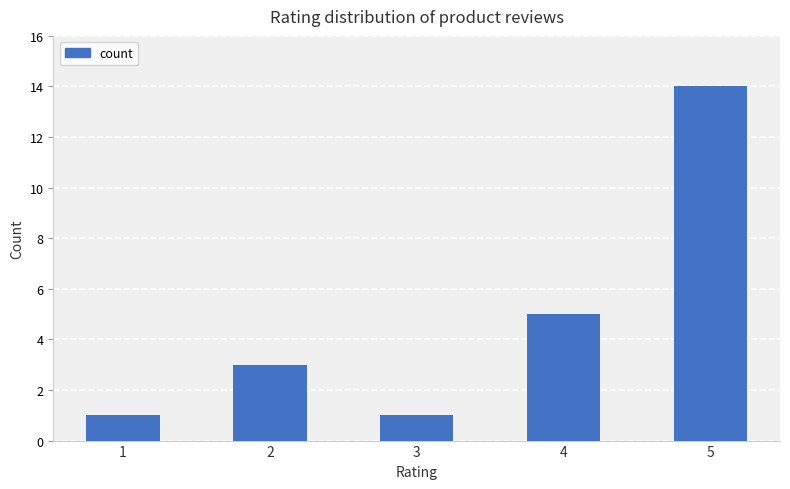

How many bars are there in total?

5